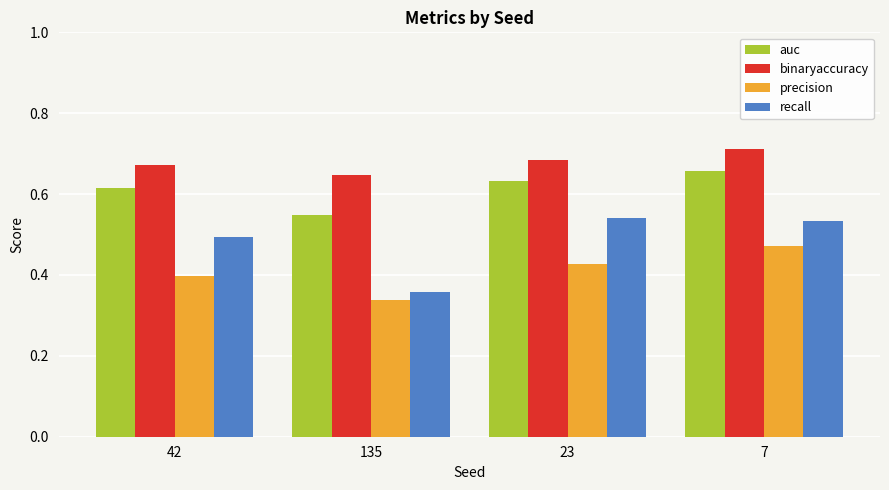

At which category is the sum across all series the highest?

7